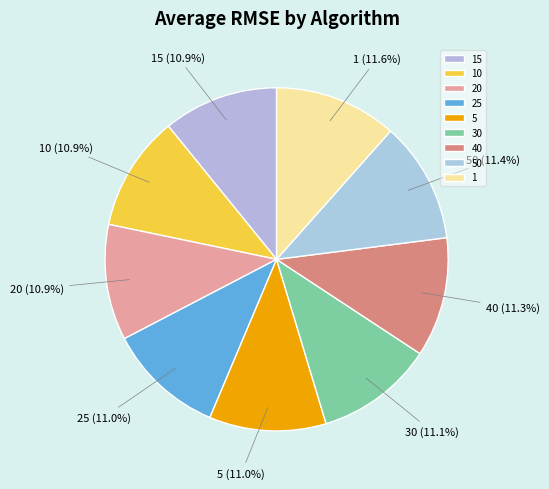

True or false: 25 accounts for 22% of the total.

False